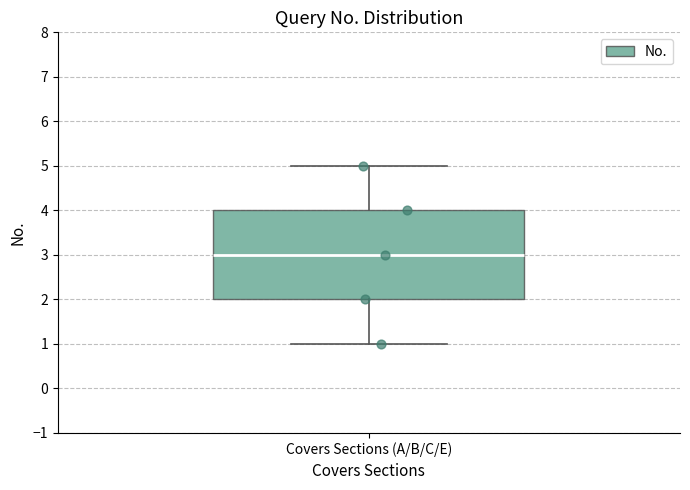

Where does the lower whisker of the box for Covers Sections (A/B/C/E) end on the y-axis? The values are not printed on the chart, so give them approximately, as read against the axis.

1